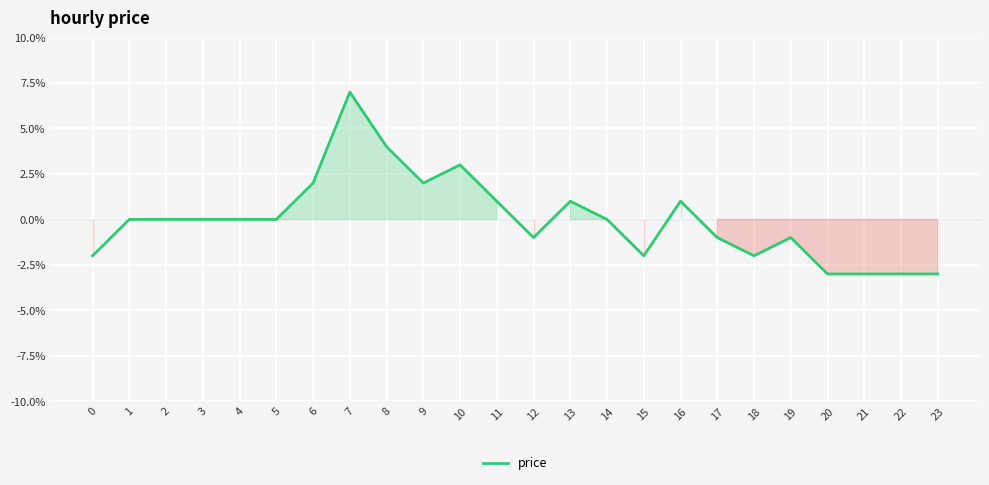

Is this an area chart (filled region under the line)?

Yes